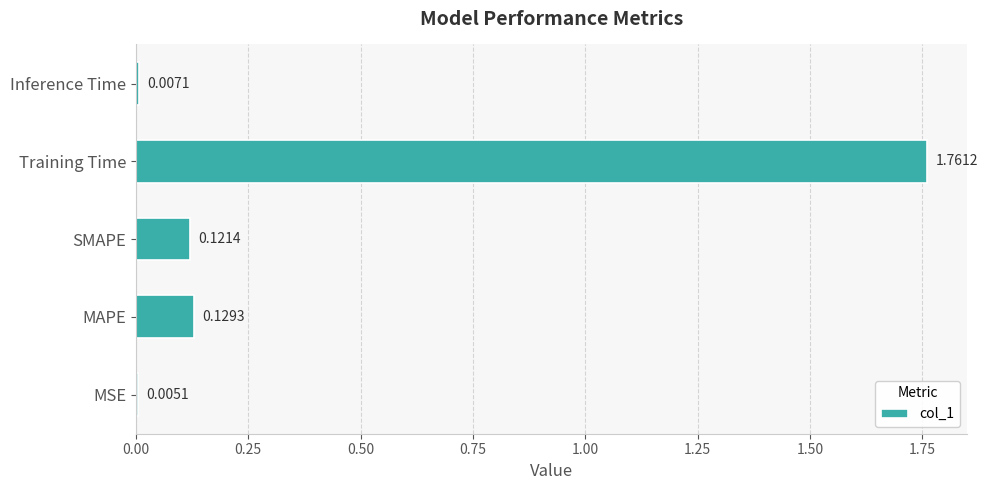

Between Inference Time and SMAPE, which is larger?

SMAPE